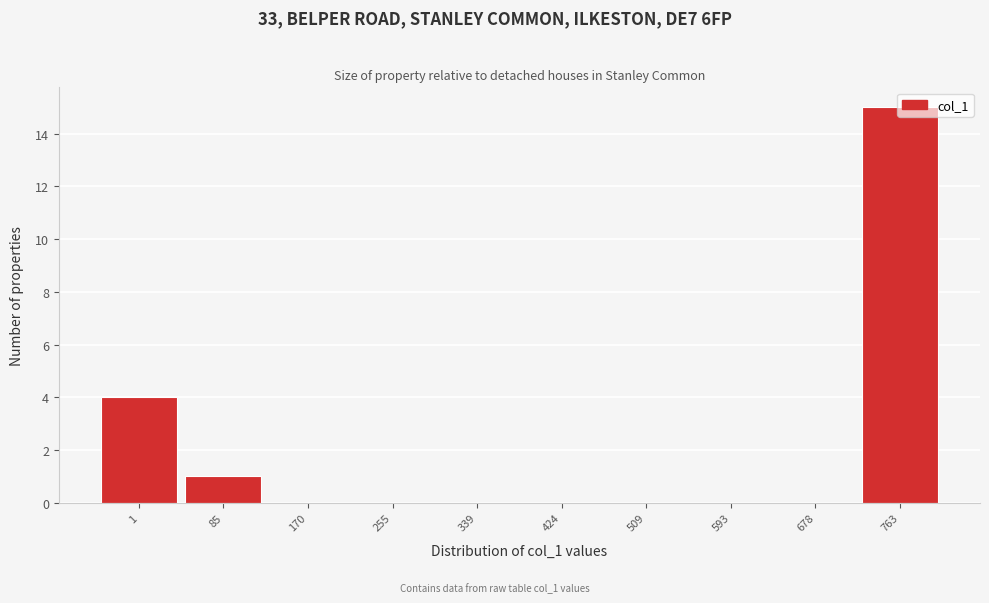

At which category does the chart reach its peak across all series?

763